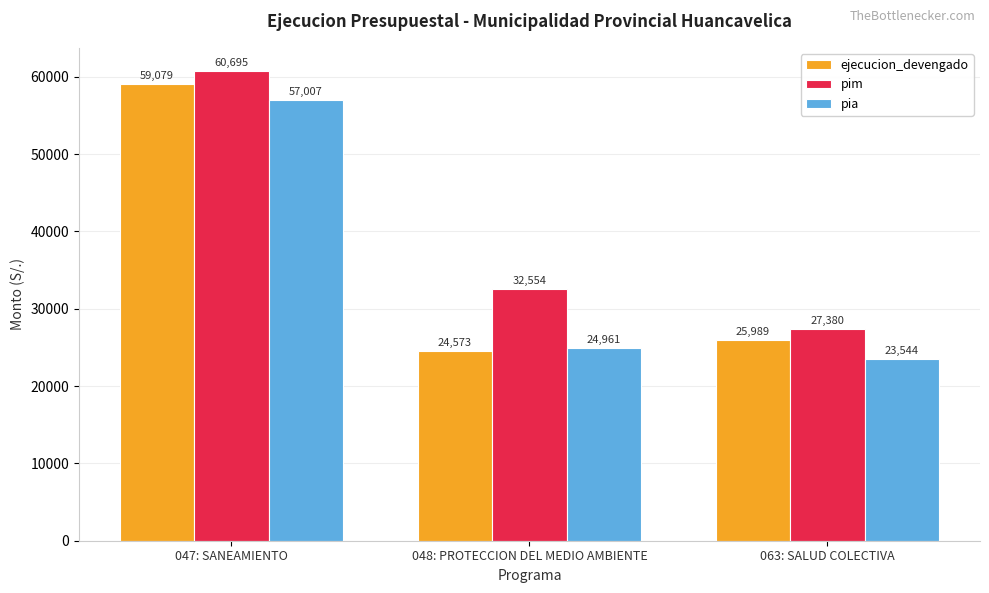

How many distinct data groups are displayed?

3